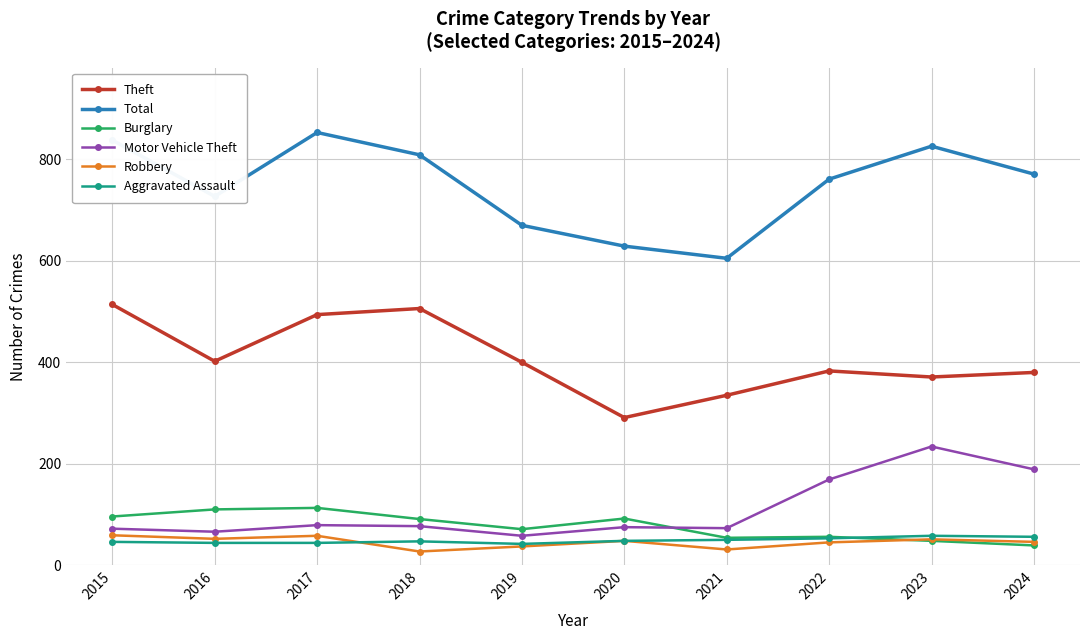

What is the value of the Robbery point at the 7th from the left?

31